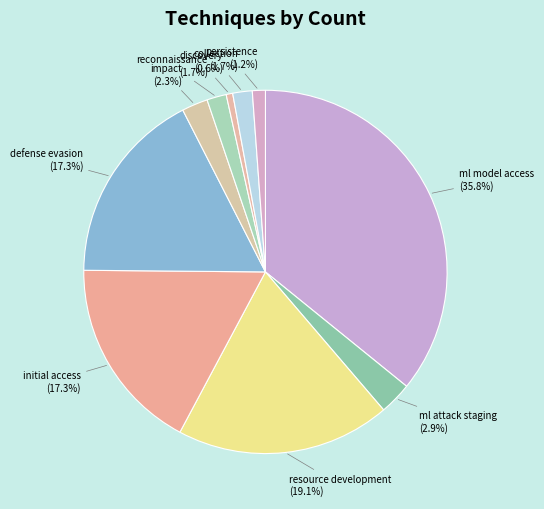

What is the smallest slice in the pie chart?

discovery